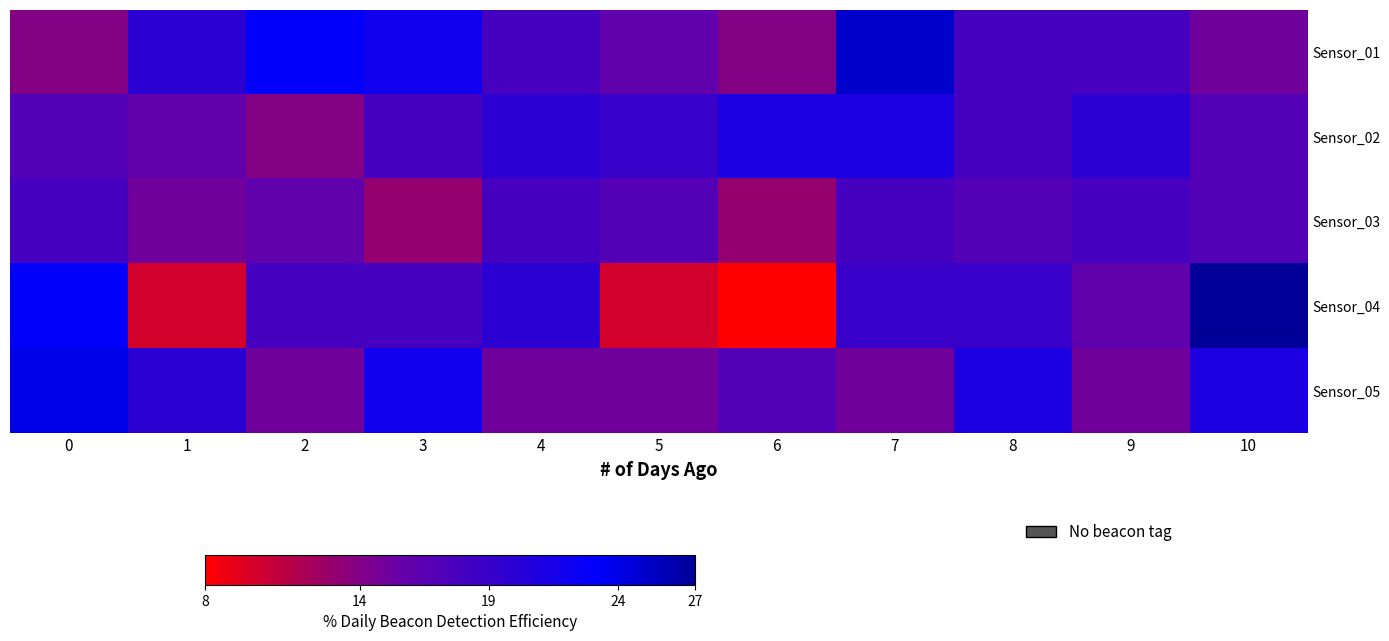

Between 4 and 5, which is larger?

4